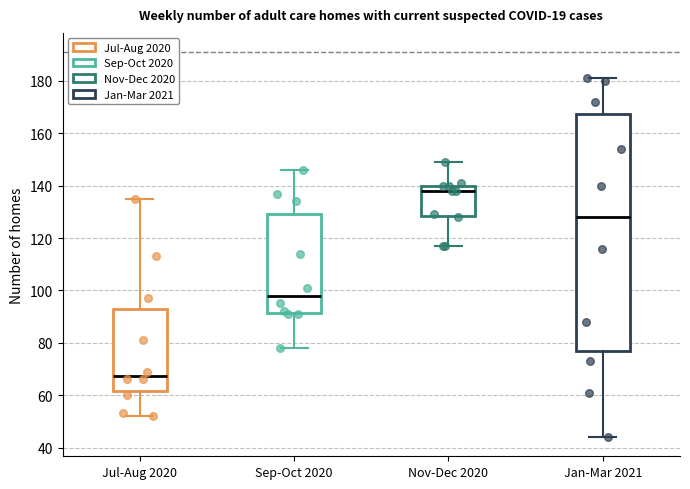

Where does the median line of the box for Jul-Aug 2020 sit on the y-axis? The values are not printed on the chart, so give them approximately, as read against the axis.

68